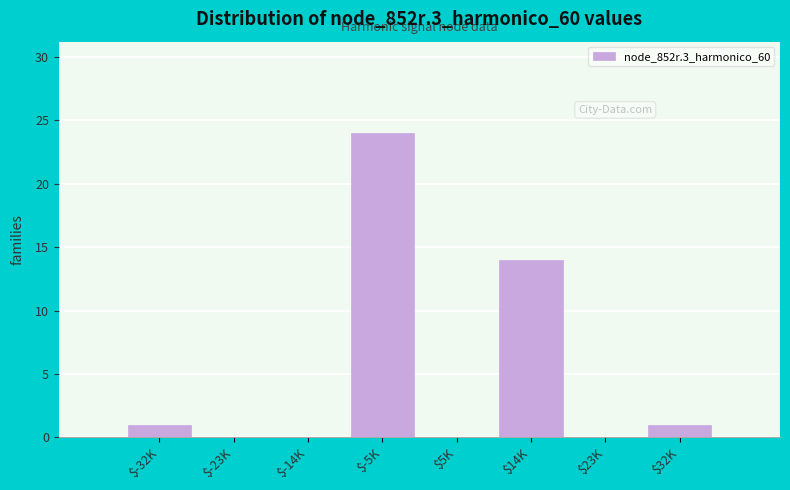

The value at $-23K is 0. True or false?

True